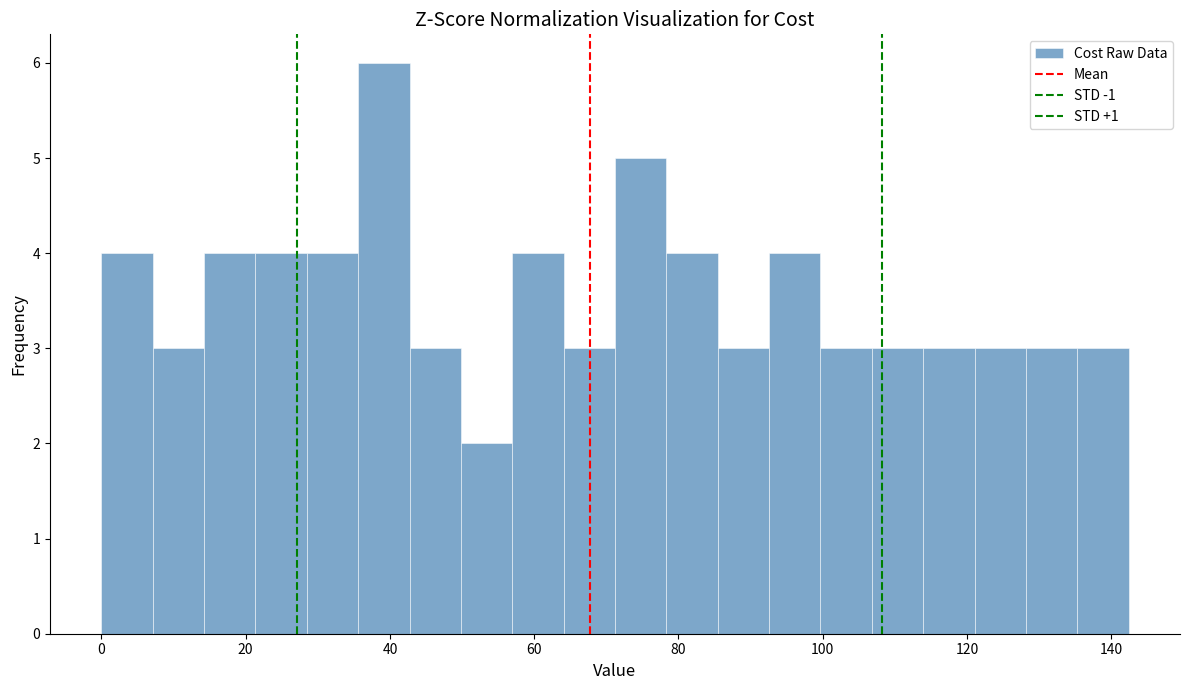

Around what value on the x-axis is the tallest bar? Give the approximate position of its centre, as read against the axis.

40